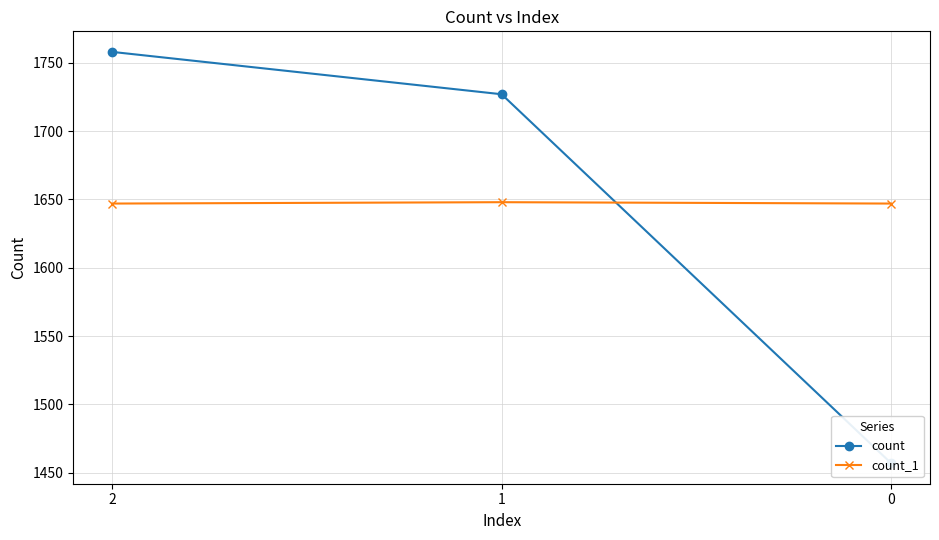

Where is count nearest to the value 1607?

1